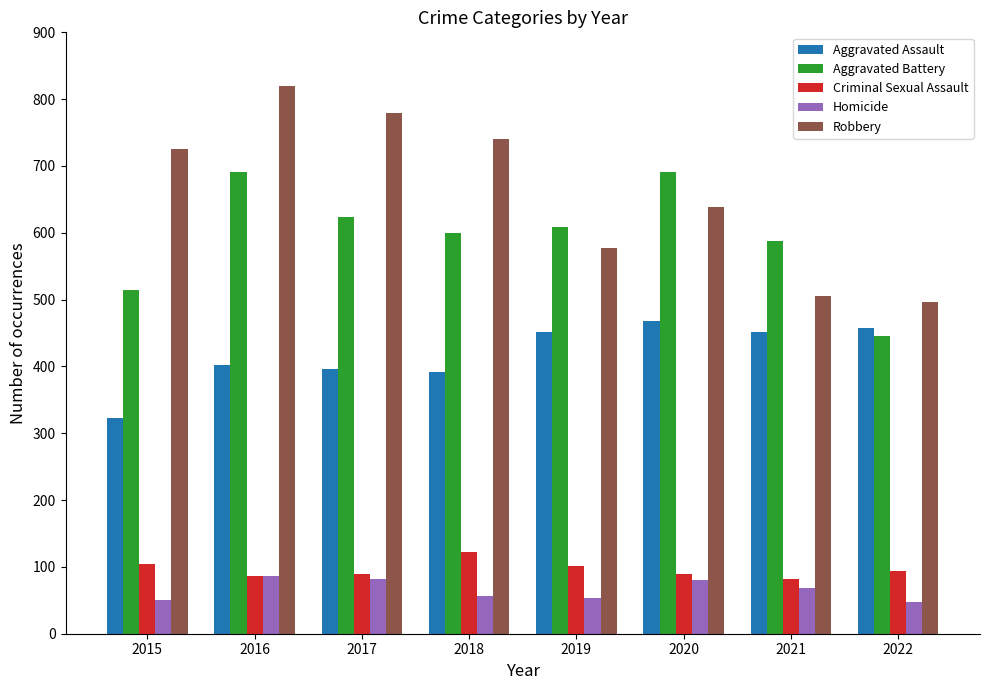

What is the difference between the second highest and second lowest values in the Criminal Sexual Assault series?

18